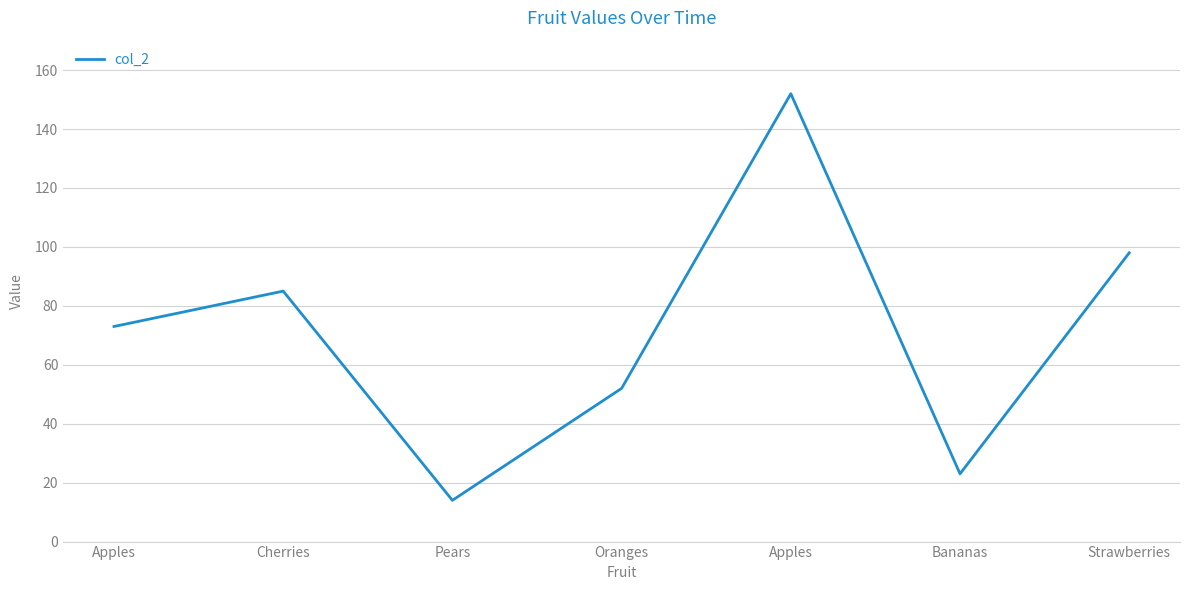

What is the smallest value displayed?

14